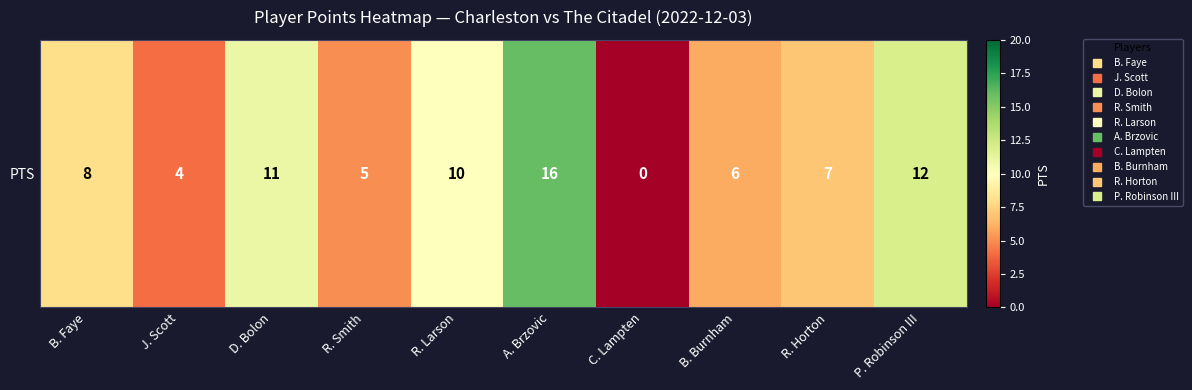

Between R. Larson and J. Scott, which is larger?

R. Larson